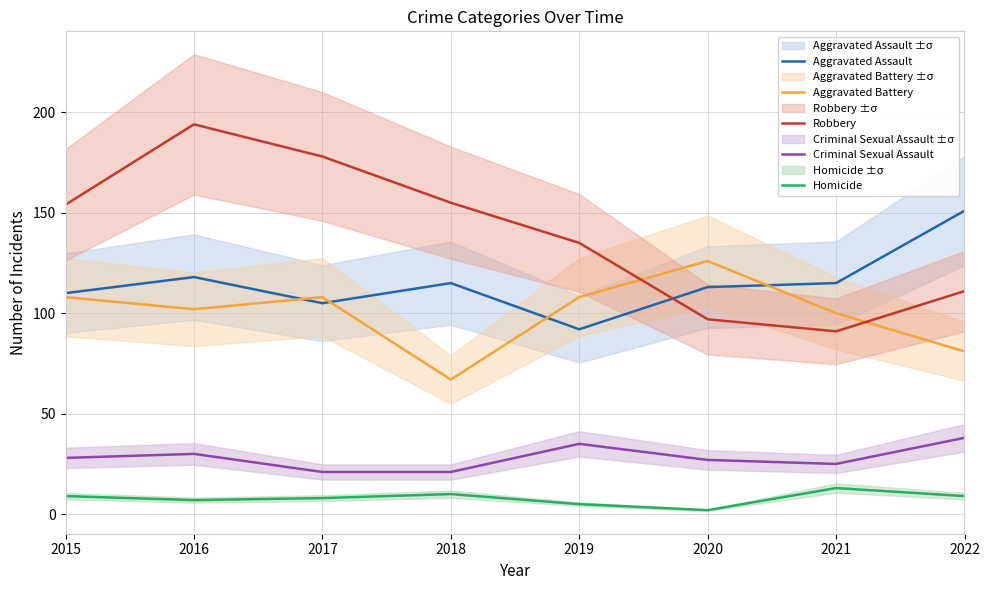

At how many categories does at least one series exceed 70?

8